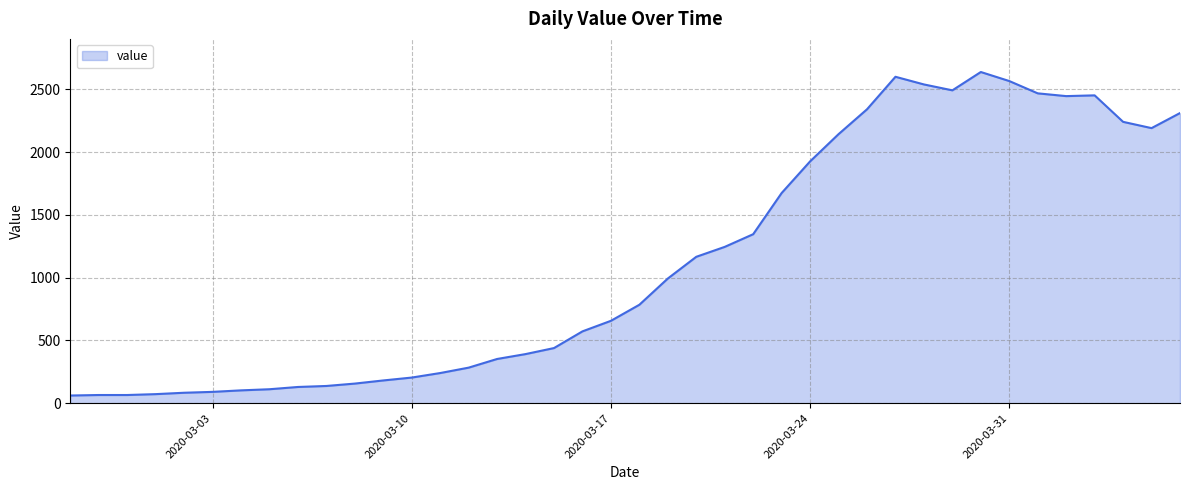

What is the difference between the maximum and minimum values?

2577